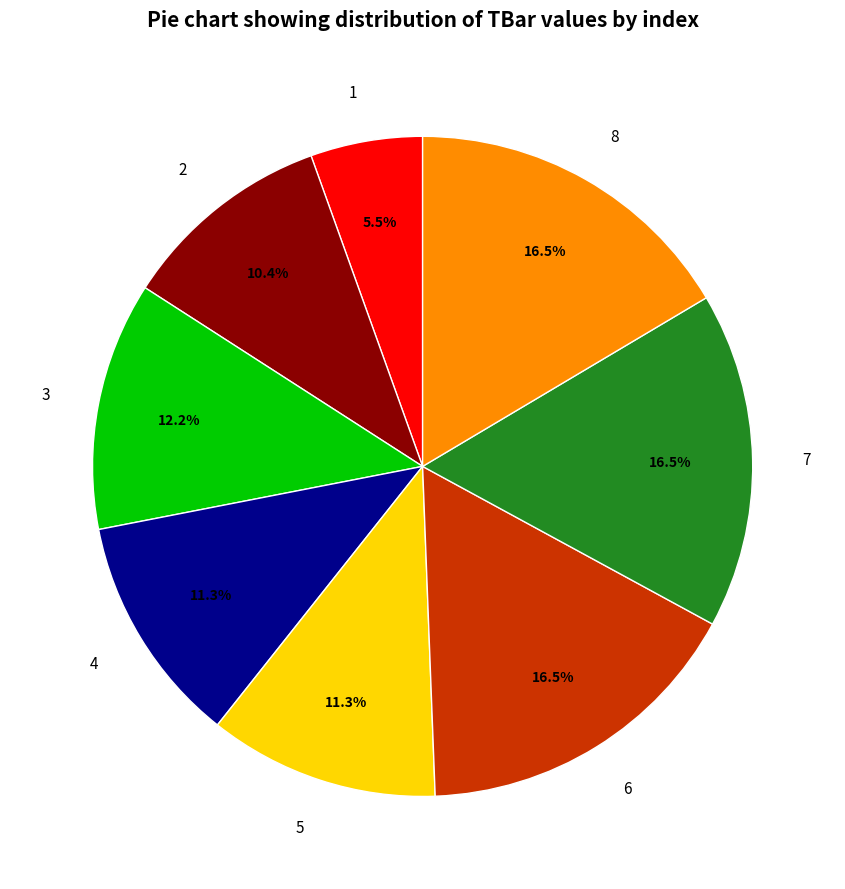

Is the sum of 1 and 5 greater than half?

No